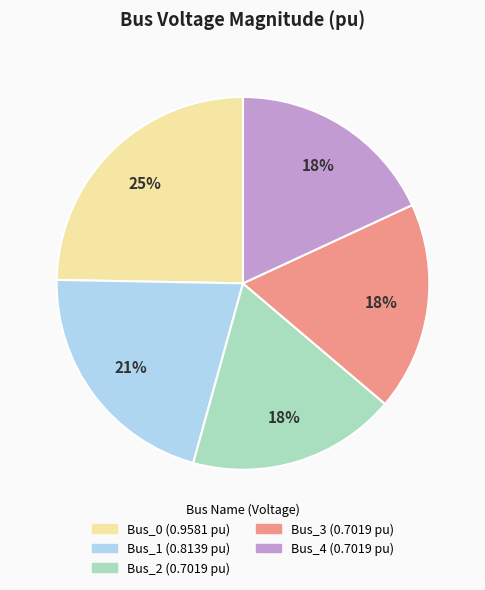

True or false: Bus_2 accounts for 18% of the total.

True